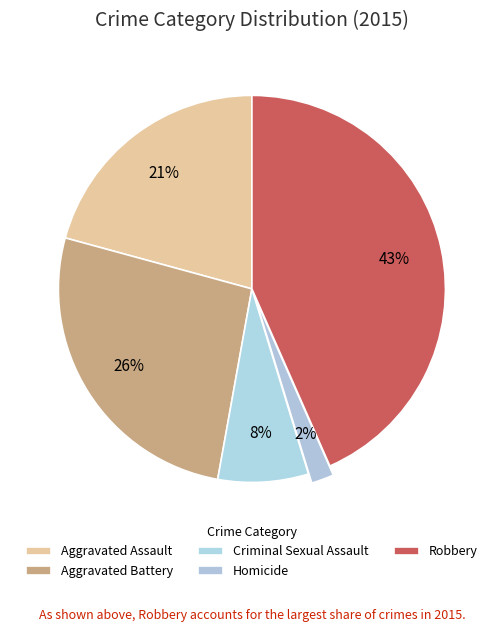

How many segments does this pie chart have?

5